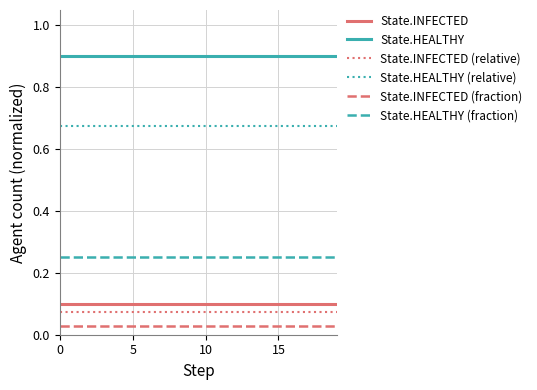

What is the lowest value of the State.HEALTHY series?

0.9